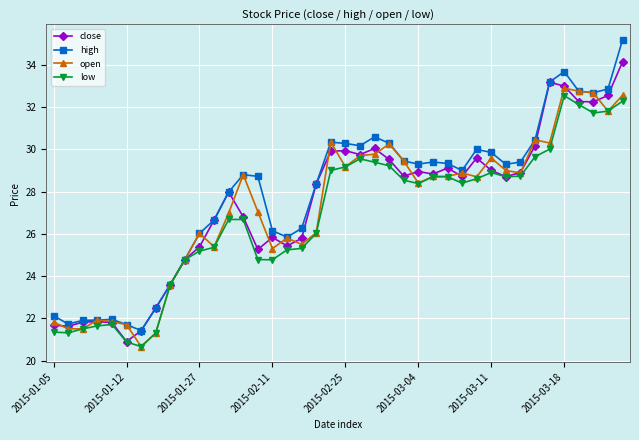

What is the value of the close point at the 17th from the left?

25.4